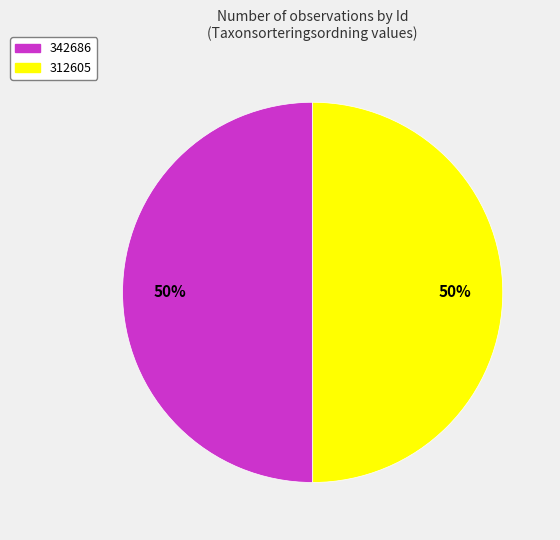

Approximately how many times larger is the value at 342686 compared to 312605?

1.0